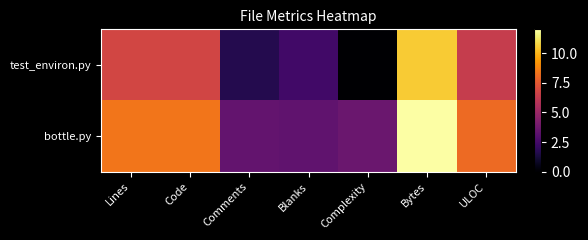

Reading right to left, what are all the values shown in this chart?

test_environ.py: ULOC=6.4	Bytes=10.5	Complexity=0.0	Blanks=2.4	Comments=1.6	Code=6.8	Lines=6.8
bottle.py: ULOC=8.1	Bytes=12.0	Complexity=3.6	Blanks=3.3	Comments=3.4	Code=8.4	Lines=8.4